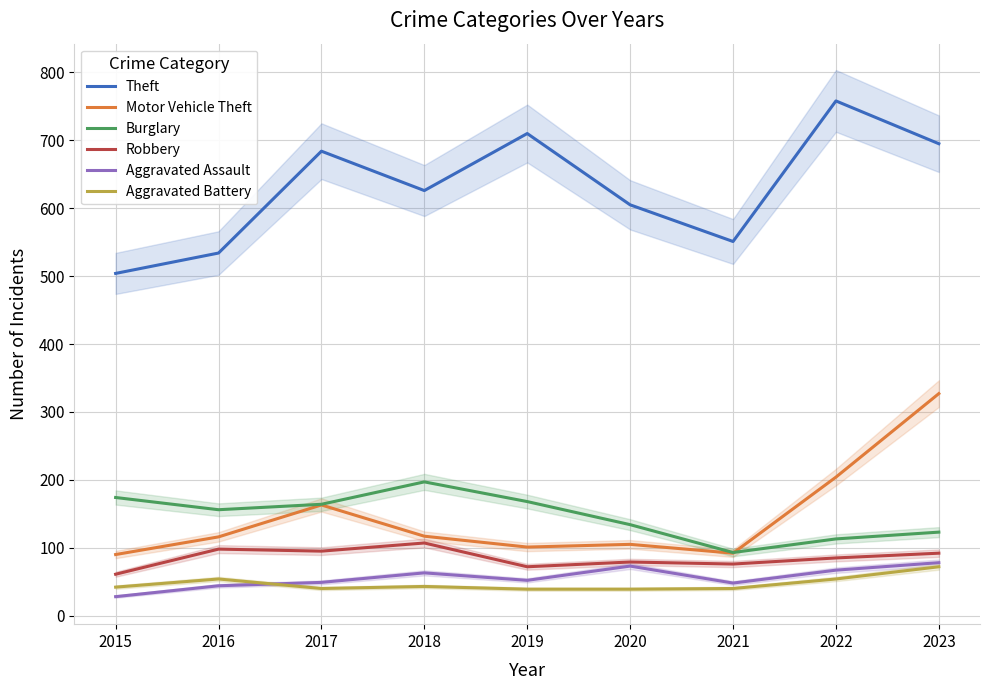

Reading right to left, transcribe all the data shown in this chart.

Theft: 2023=695	2022=758	2021=551	2020=605	2019=710	2018=626	2017=684	2016=534	2015=504
Motor Vehicle Theft: 2023=327	2022=204	2021=92	2020=105	2019=101	2018=117	2017=163	2016=116	2015=90
Burglary: 2023=123	2022=113	2021=93	2020=134	2019=168	2018=197	2017=164	2016=156	2015=174
Robbery: 2023=92	2022=85	2021=76	2020=79	2019=72	2018=107	2017=95	2016=98	2015=61
Aggravated Assault: 2023=78	2022=67	2021=48	2020=73	2019=52	2018=63	2017=49	2016=44	2015=28
Aggravated Battery: 2023=72	2022=54	2021=40	2020=39	2019=39	2018=43	2017=40	2016=54	2015=42